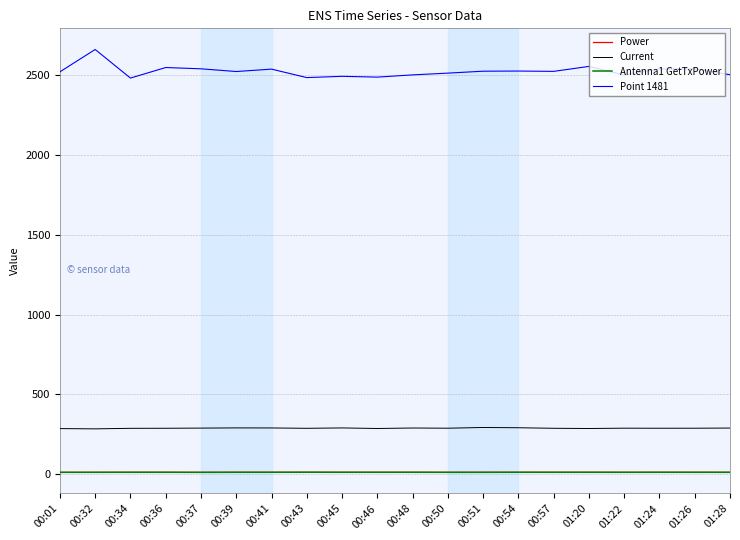

True or false: Power and Point 1481 cross at least once.

False